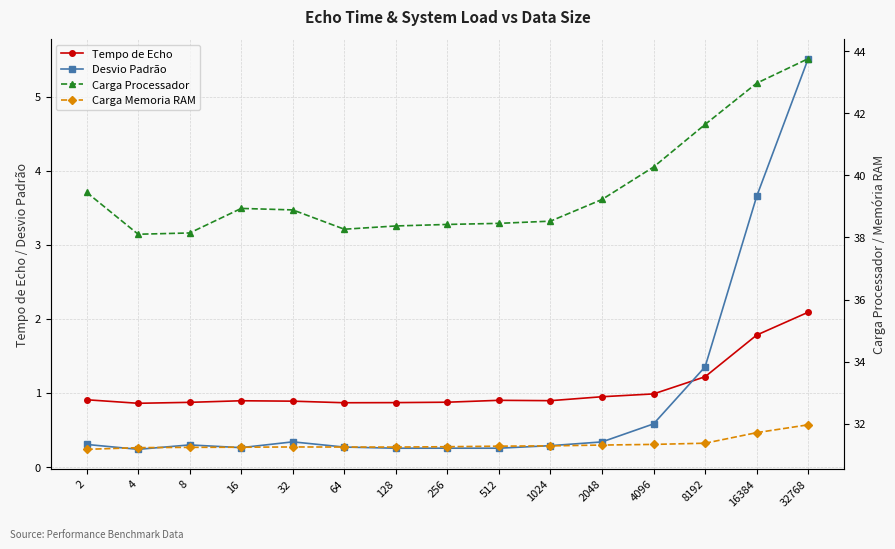

Where is Carga Processador nearest to the value 40?

4096